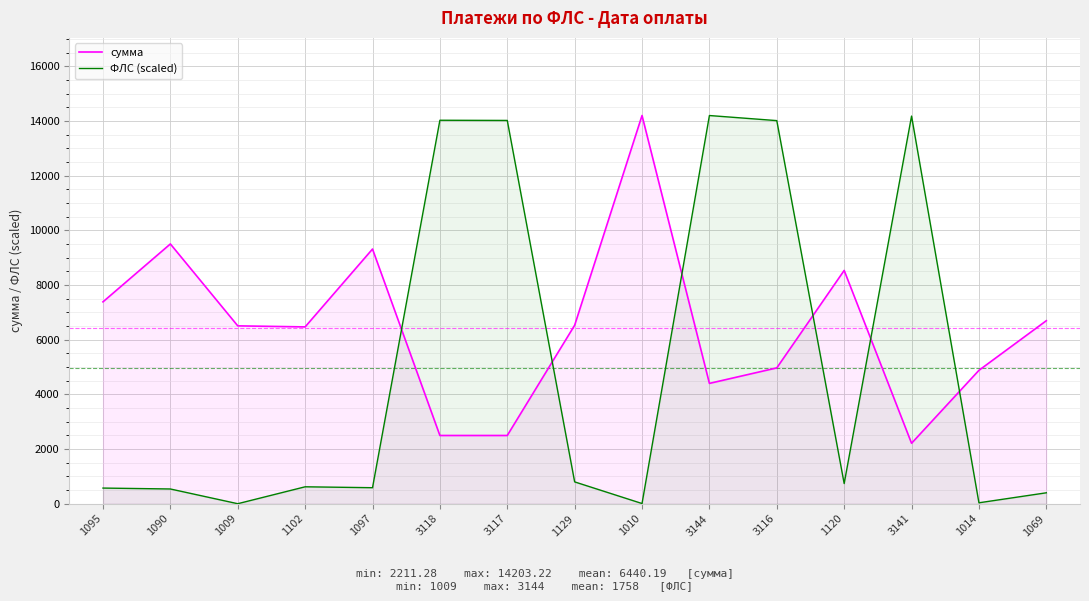

Is the value of ФЛС (scaled) at 1102 greater than the value of сумма at 3117?

No